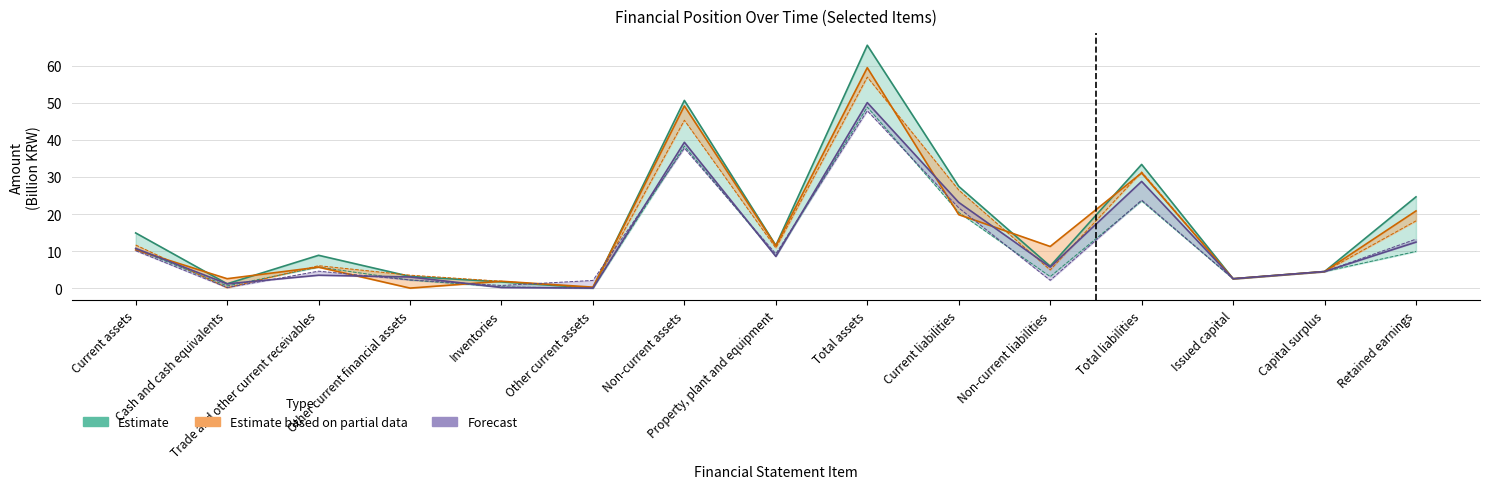

Reading right to left, what are all the values shown in this chart?

20181231: Retained earnings=24.6	Capital surplus=4.5	Issued capital=2.5	Total liabilities=33.4	Non-current liabilities=5.9	Current liabilities=27.5	Total assets=65.6	Property, plant and equipment=11.5	Non-current assets=50.7	Other current assets=0.0	Inventories=1.7	Other current financial assets=3.2	Trade and other current receivables=8.9	Cash and cash equivalents=1.2	Current assets=14.9
20161231: Retained earnings=20.8	Capital surplus=4.5	Issued capital=2.5	Total liabilities=31.1	Non-current liabilities=11.2	Current liabilities=19.8	Total assets=59.5	Property, plant and equipment=11.4	Non-current assets=49.2	Other current assets=0.3	Inventories=1.9	Other current financial assets=0.0	Trade and other current receivables=5.7	Cash and cash equivalents=2.5	Current assets=10.3
20151231: Retained earnings=18.1	Capital surplus=4.5	Issued capital=2.5	Total liabilities=31.4	Non-current liabilities=4.9	Current liabilities=26.5	Total assets=57.0	Property, plant and equipment=10.8	Non-current assets=45.3	Other current assets=0.1	Inventories=1.9	Other current financial assets=3.5	Trade and other current receivables=6.1	Cash and cash equivalents=0.1	Current assets=11.6
20091231: Retained earnings=13.2	Capital surplus=4.5	Issued capital=2.5	Total liabilities=23.8	Non-current liabilities=2.1	Current liabilities=21.7	Total assets=47.9	Property, plant and equipment=9.3	Non-current assets=37.8	Other current assets=2.1	Inventories=0.7	Other current financial assets=2.2	Trade and other current receivables=4.6	Cash and cash equivalents=0.2	Current assets=10.1
20121231: Retained earnings=12.4	Capital surplus=4.5	Issued capital=2.5	Total liabilities=28.8	Non-current liabilities=5.7	Current liabilities=23.1	Total assets=50.1	Property, plant and equipment=8.5	Non-current assets=39.4	Other current assets=0.0	Inventories=0.2	Other current financial assets=3.0	Trade and other current receivables=3.5	Cash and cash equivalents=1.2	Current assets=10.7
20101231: Retained earnings=9.9	Capital surplus=4.5	Issued capital=2.5	Total liabilities=23.5	Non-current liabilities=3.1	Current liabilities=20.4	Total assets=48.9	Property, plant and equipment=8.7	Non-current assets=38.3	Other current assets=0.0	Inventories=0.3	Other current financial assets=2.2	Trade and other current receivables=5.7	Cash and cash equivalents=0.6	Current assets=10.5